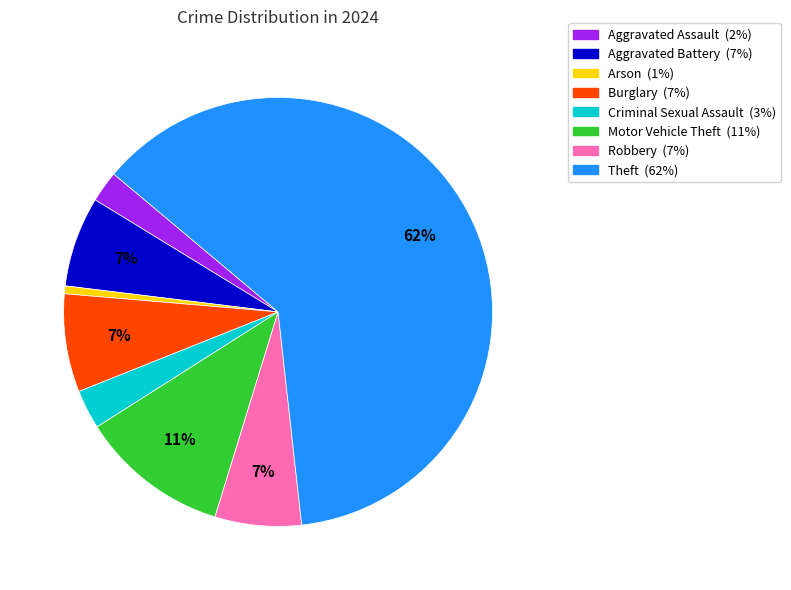

Which has a higher value, Motor Vehicle Theft or Theft?

Theft